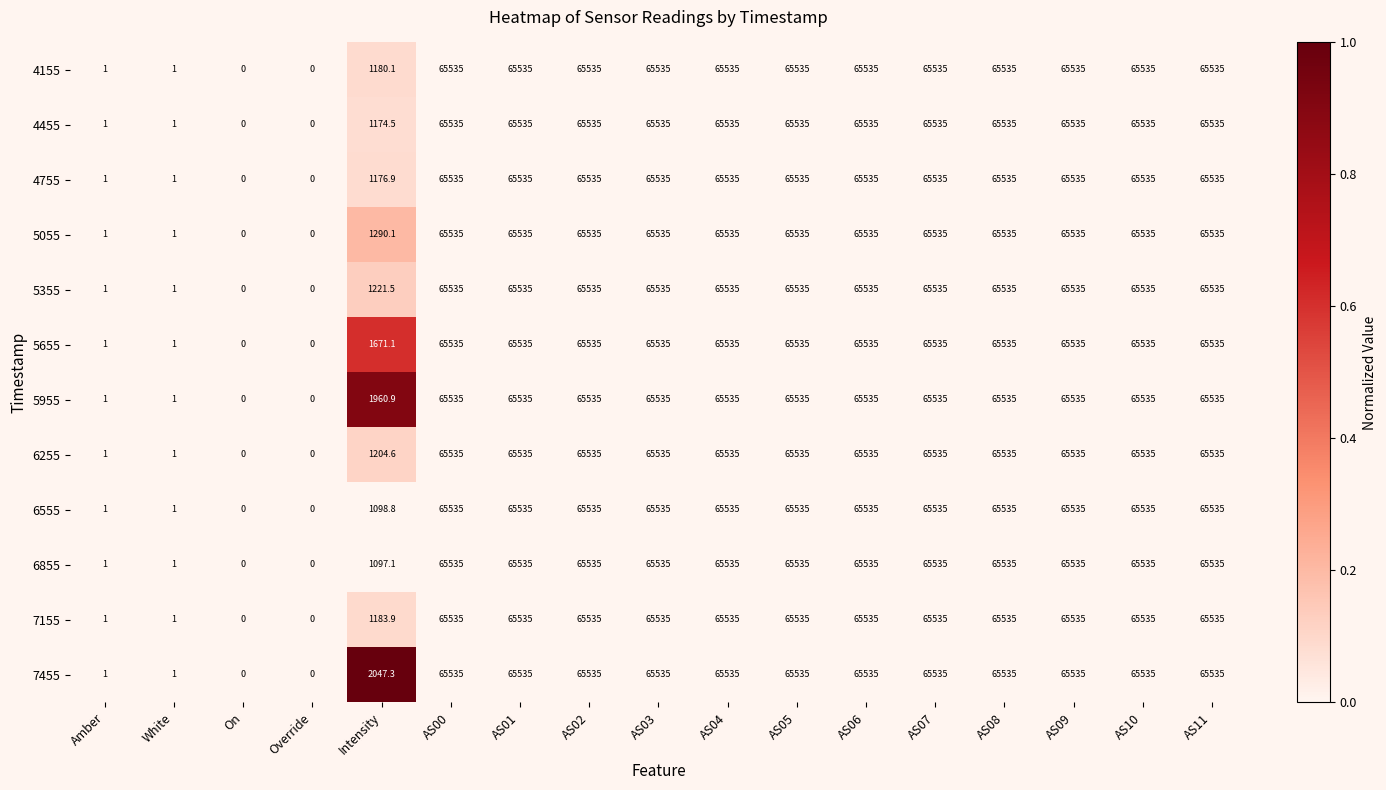

What is the approximate value of 5655 at AS04?

65535.0